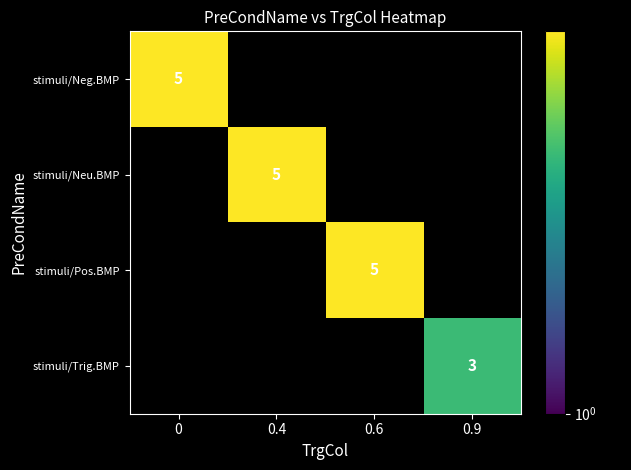

Between 0.6 and 0.4, which is larger?

0.4